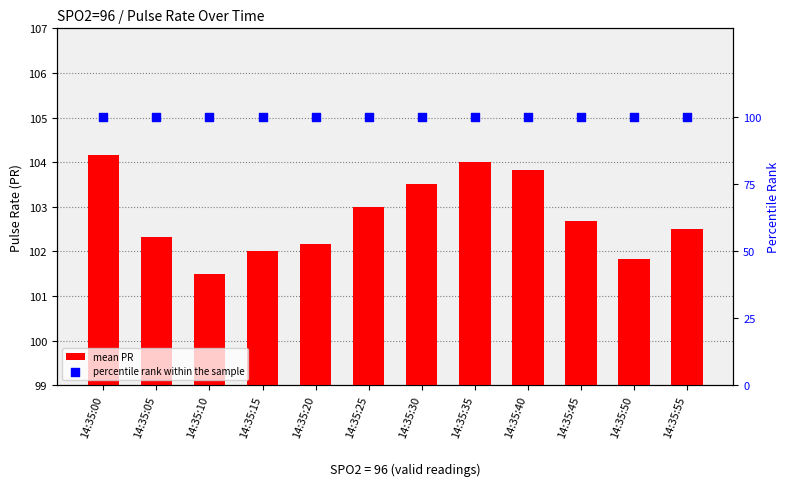

Which series has the largest total across all categories?

mean PR